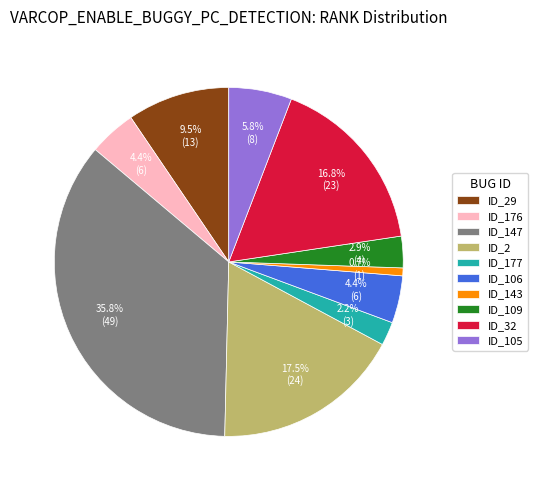

Does ID_32 account for over 50% of the chart?

No